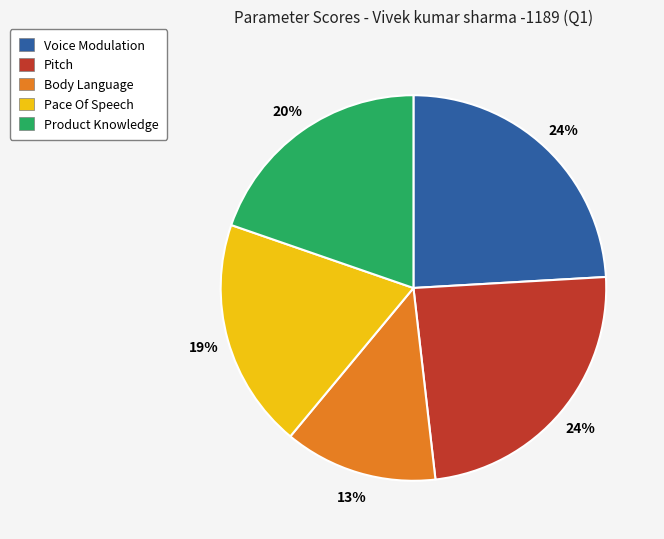

To the nearest percent, what is the difference between the largest and smallest slice percentages?

11%